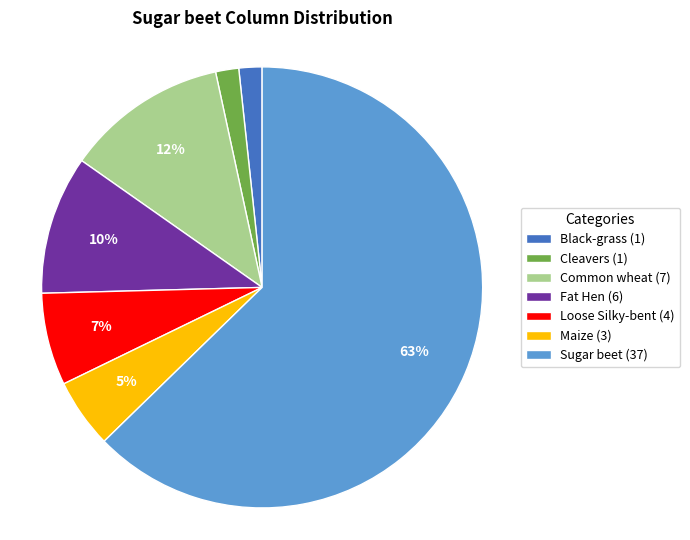

Is the sum of Cleavers (1) and Fat Hen (6) greater than half?

No